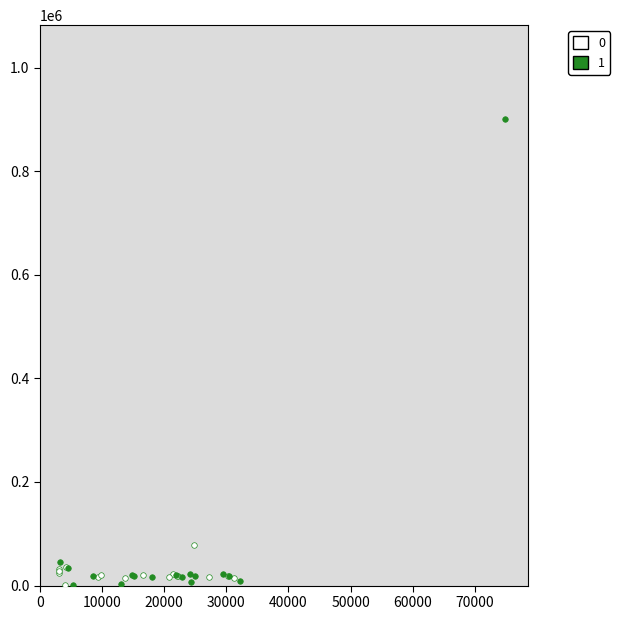

Which series has the largest Y range (max minus min)?

1